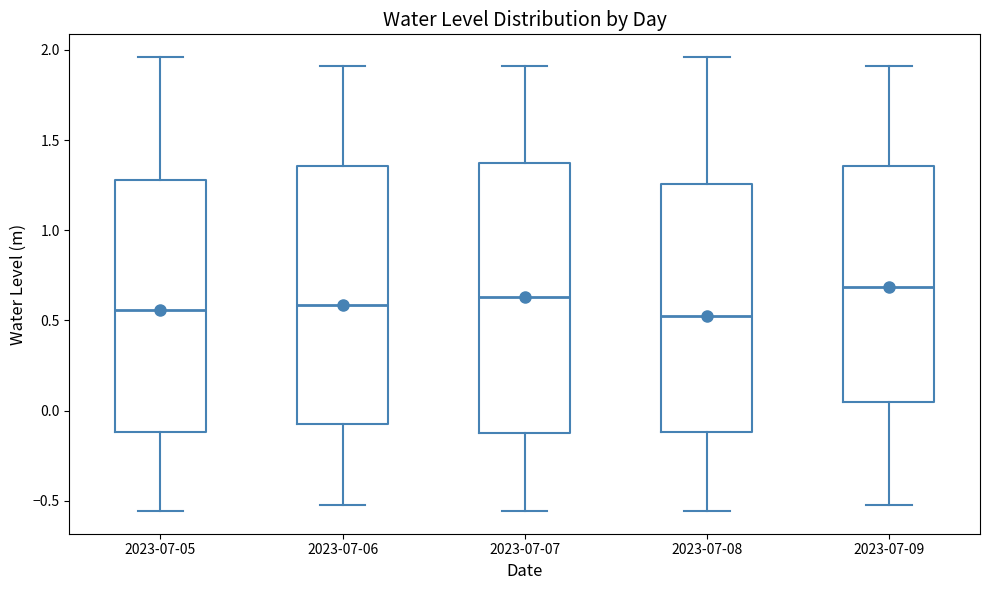

Which box's median line is the highest?

2023-07-09